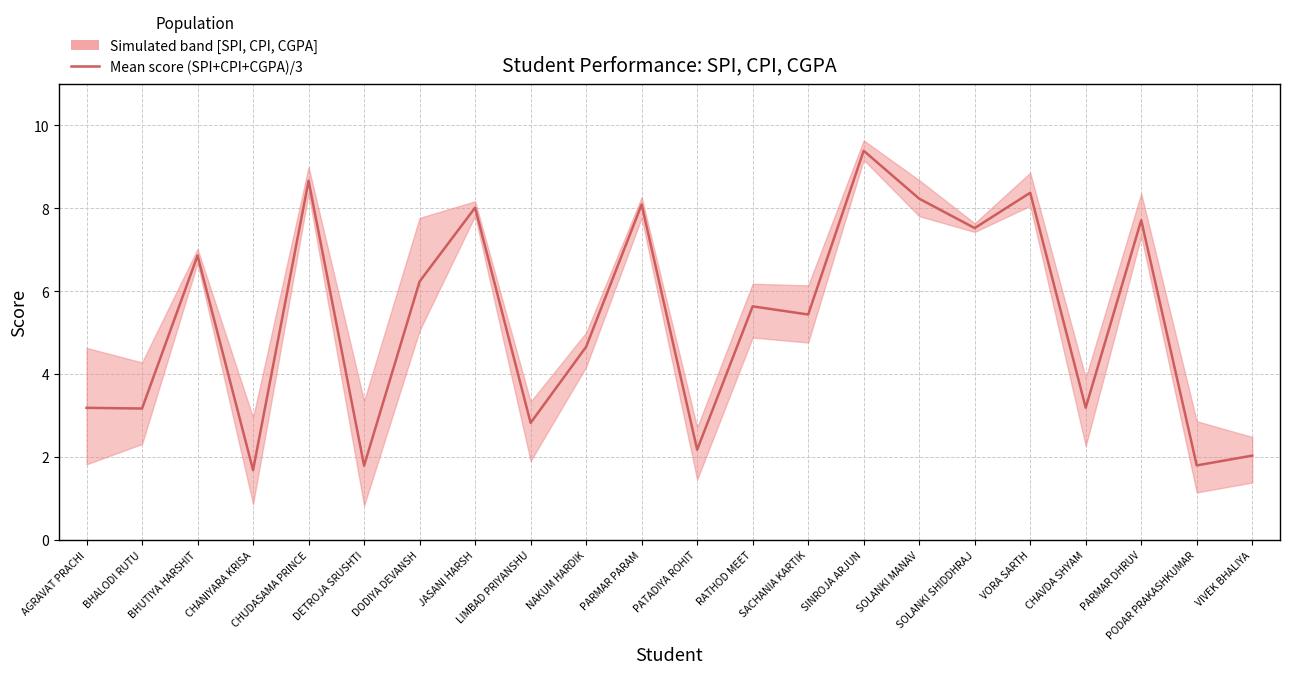

What is the sum of the values at LIMBAD PRIYANSHU and PODAR PRAKASHKUMAR?

4.6